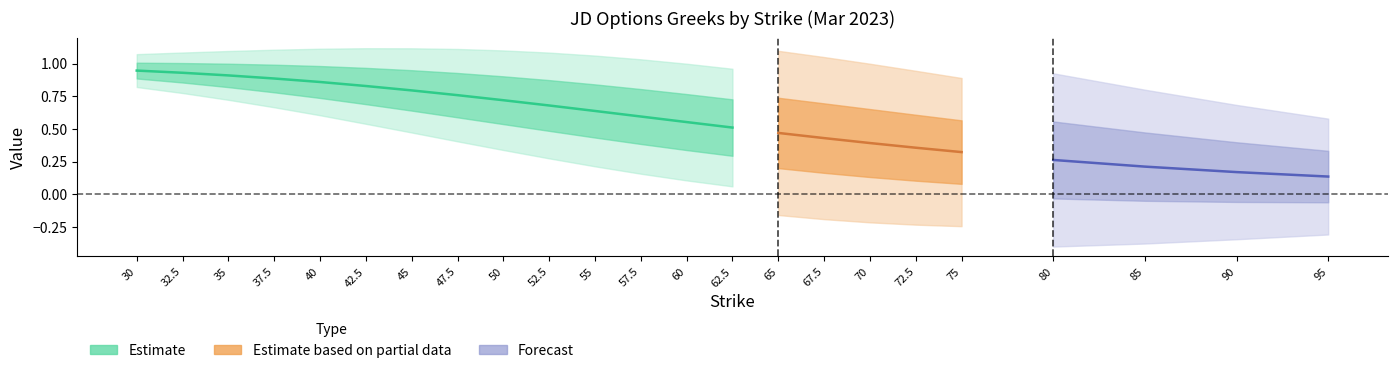

What position from the left is 57.5?

12